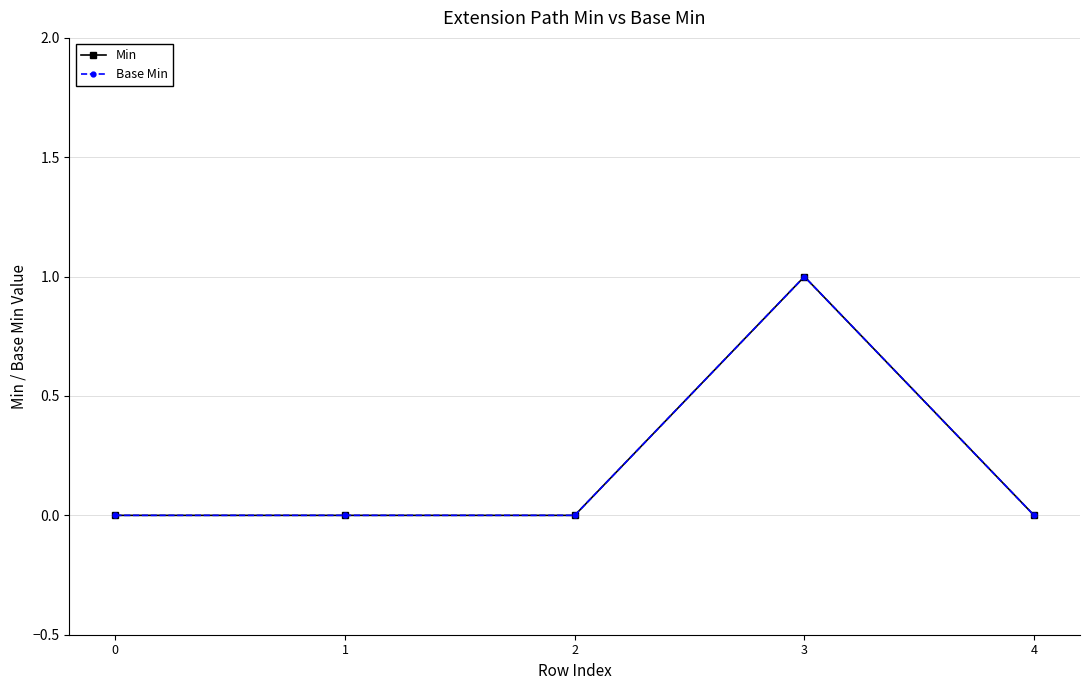

Is this an area chart (filled region under the line)?

No